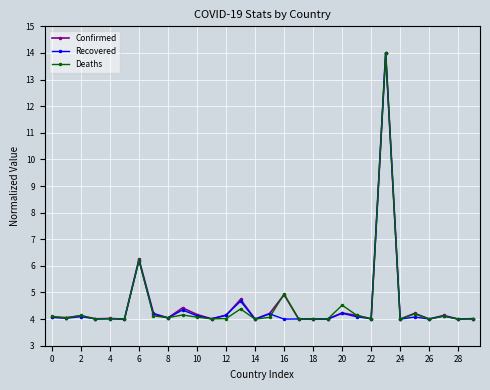

True or false: Recovered has more than 0 points higher than both neighbors.

True